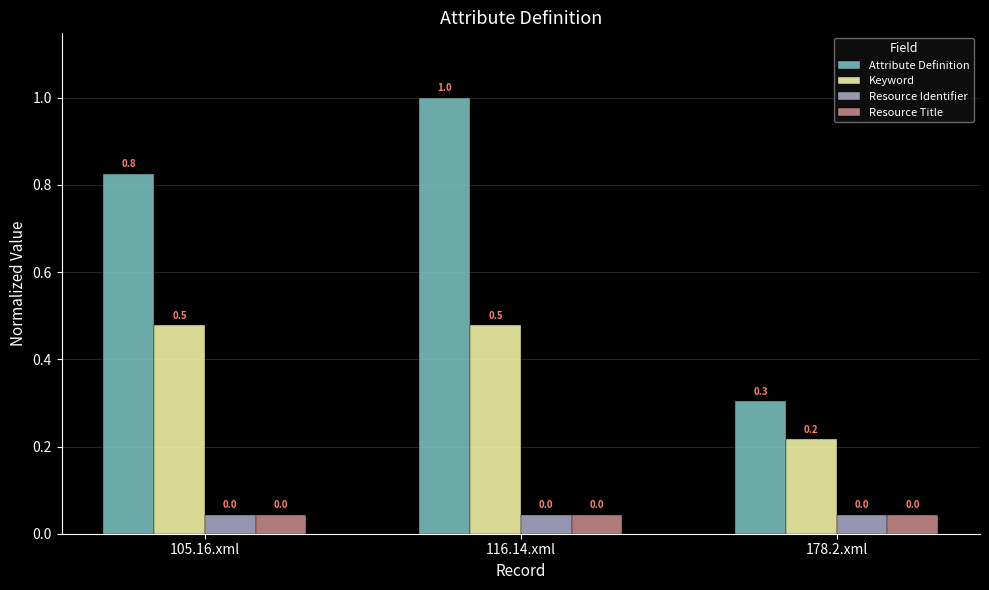

What is the sum of all Attribute Definition values?

2.1